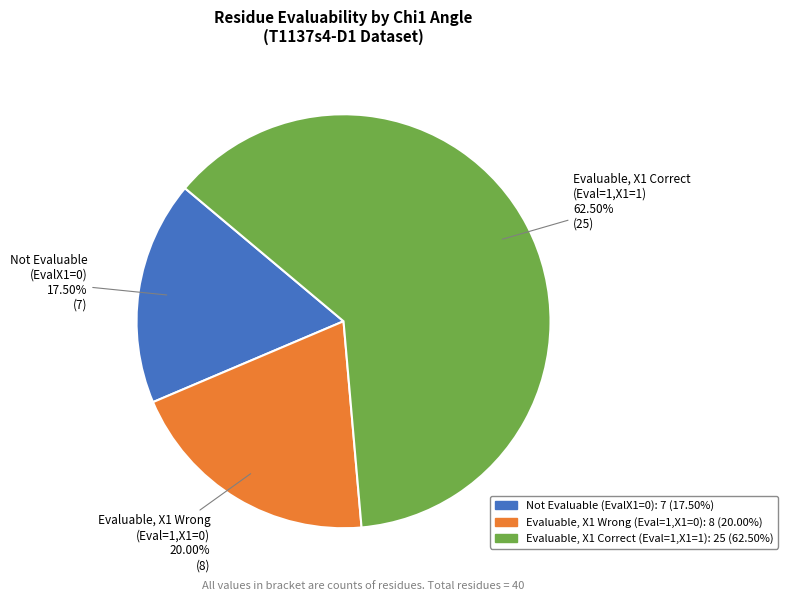

Does any single category account for the majority?

Yes